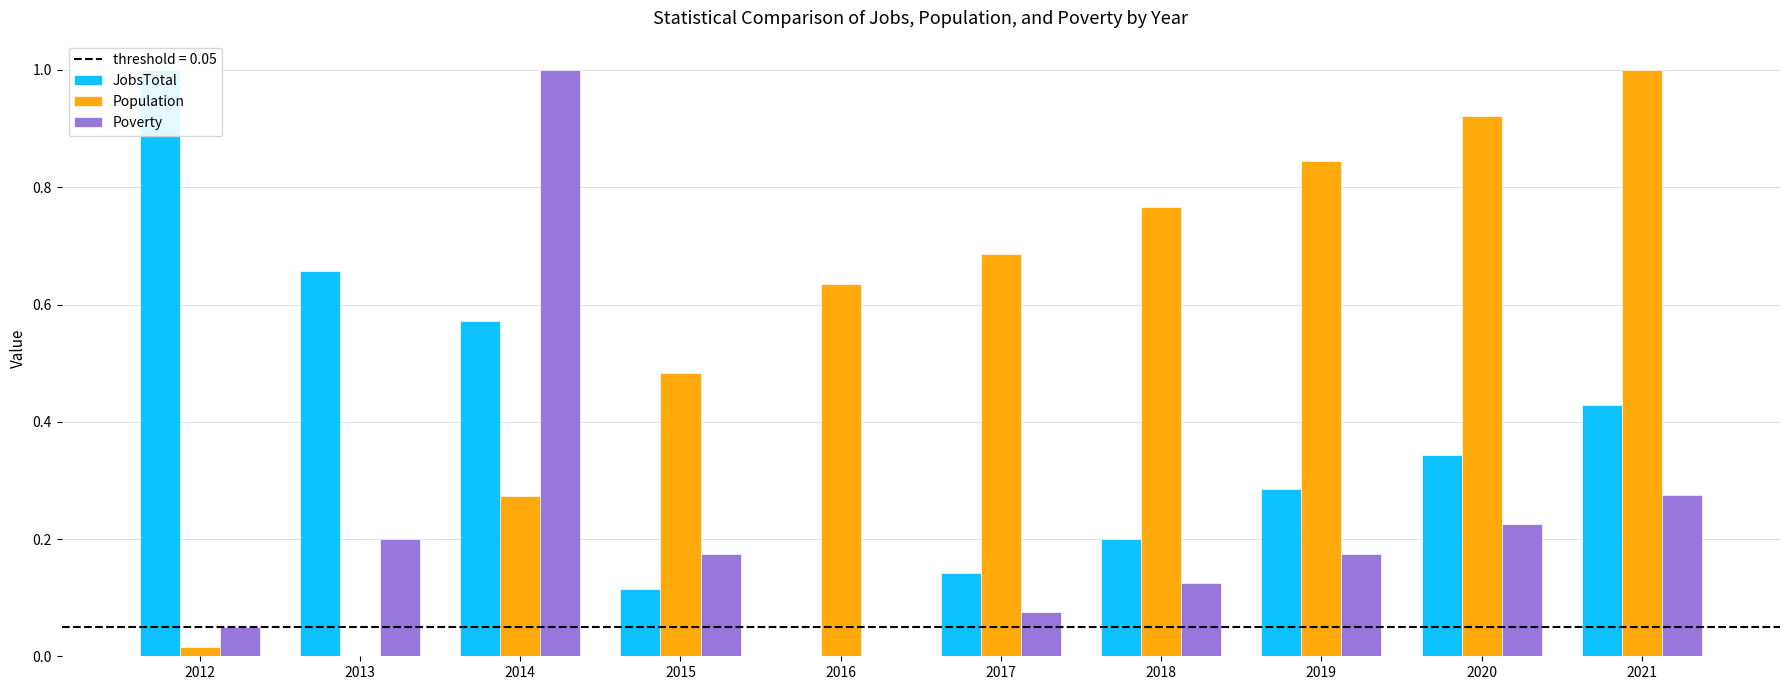

Which has a higher value, 2016 or 2018?

2018